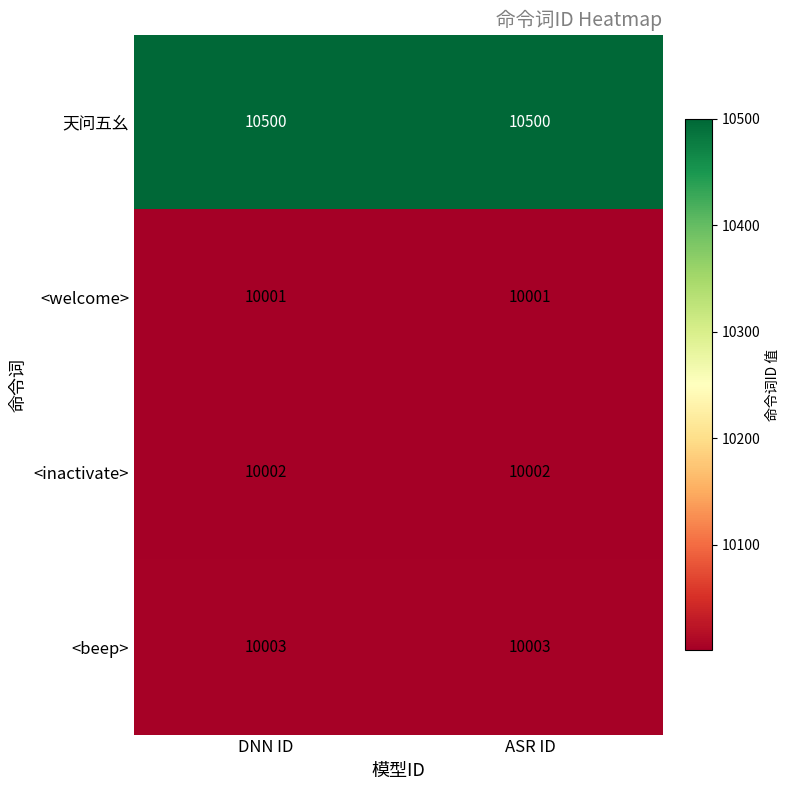

Reading right to left, what are all the values shown in this chart?

天问五幺: 10500	10500
<welcome>: 10001	10001
<inactivate>: 10002	10002
<beep>: 10003	10003